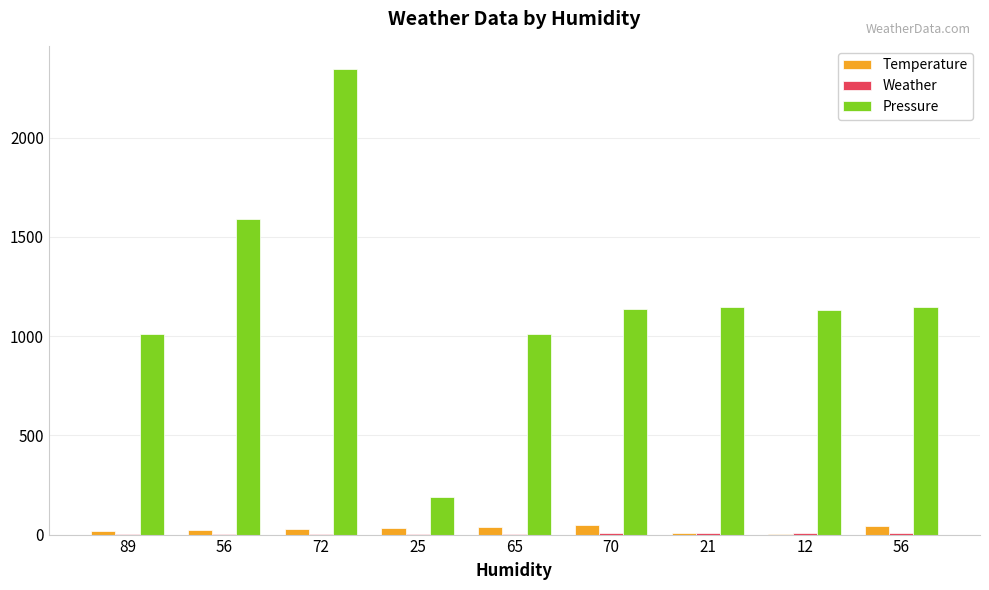

How many categories are shown in the chart?

9